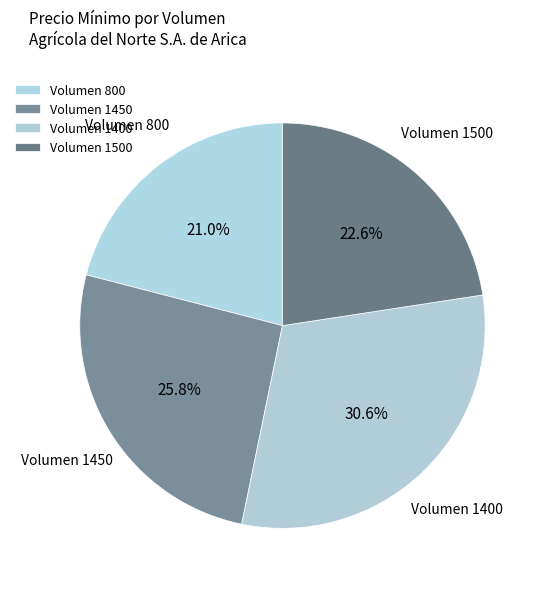

Which has a higher value, Volumen 1400 or Volumen 800?

Volumen 1400